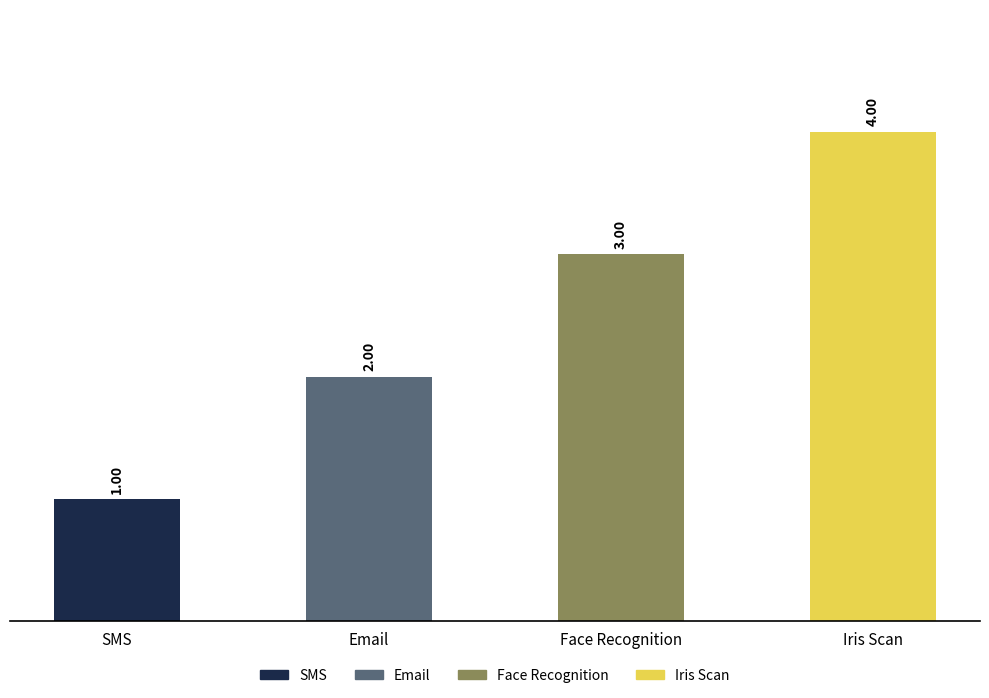

Between SMS and Email, which is larger?

Email